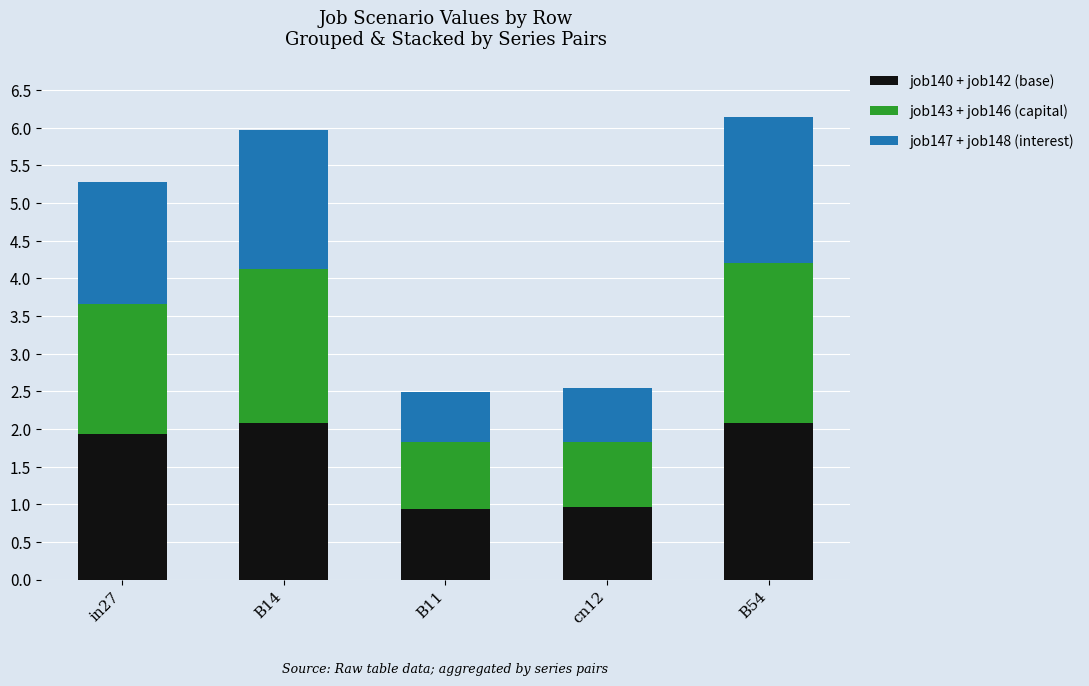

What is the sum of the job140 + job142 (base) values at B54 and B14?

4.2